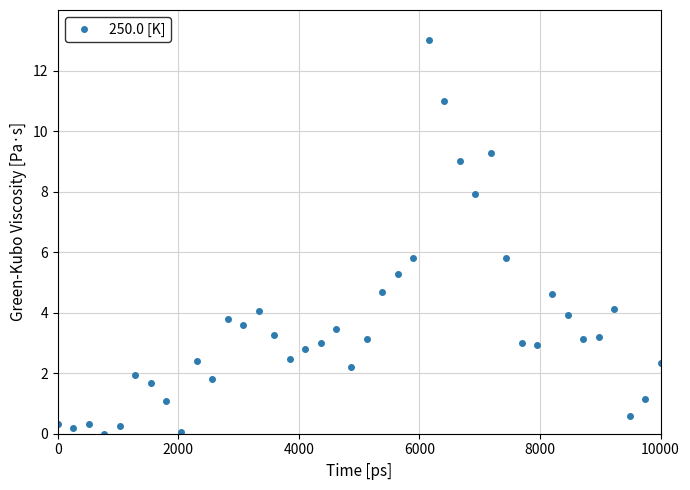

What is the value of the 20th point from the left?

2.2